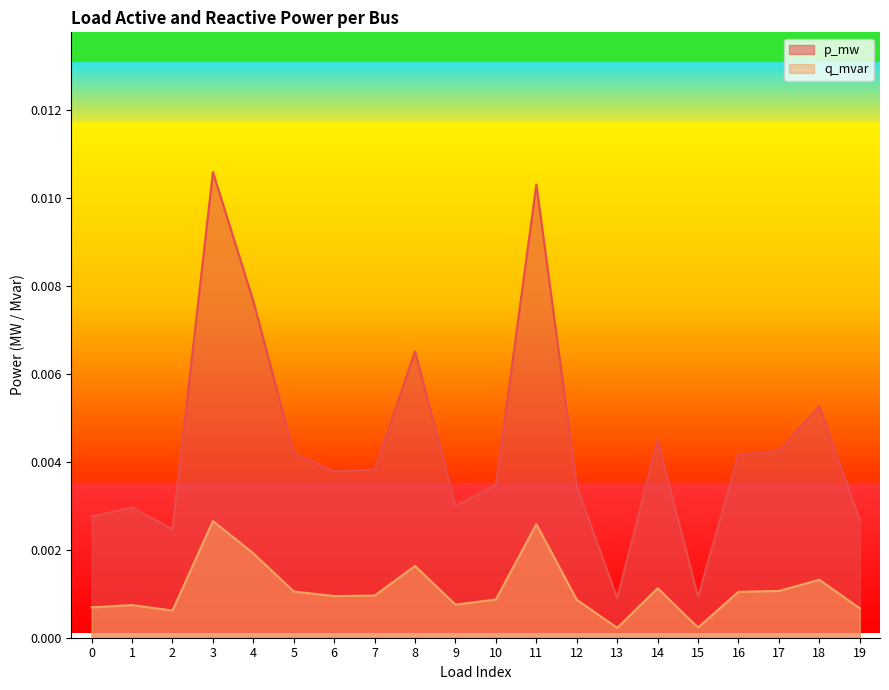

List the series in order of their peak value, lowest first.

q_mvar, p_mw